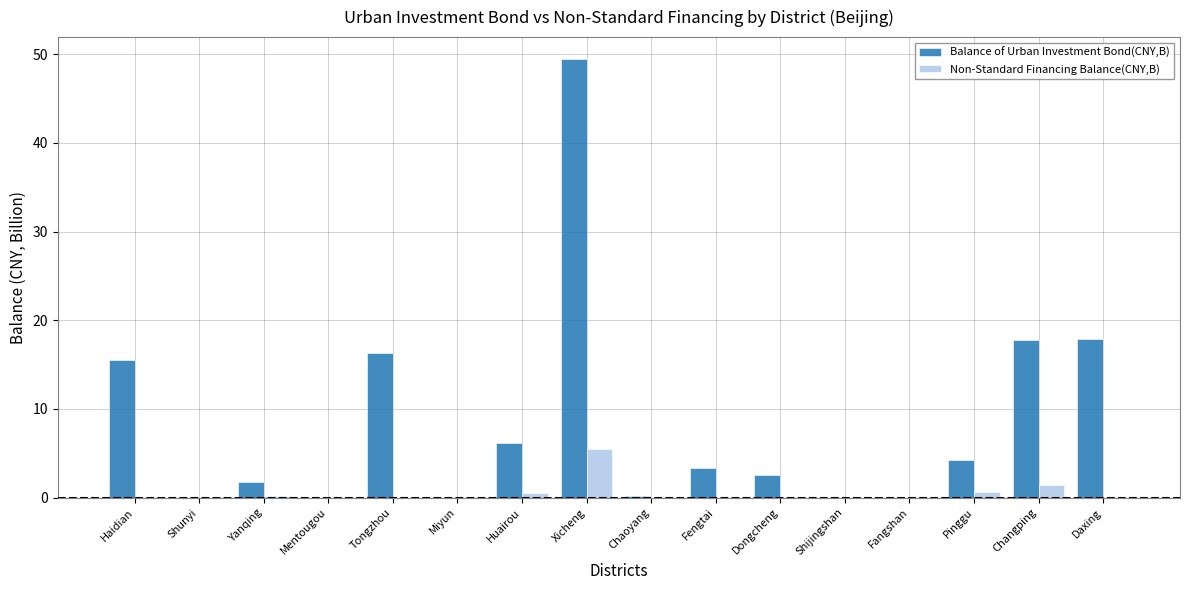

What is the maximum value shown in the chart?

49.4